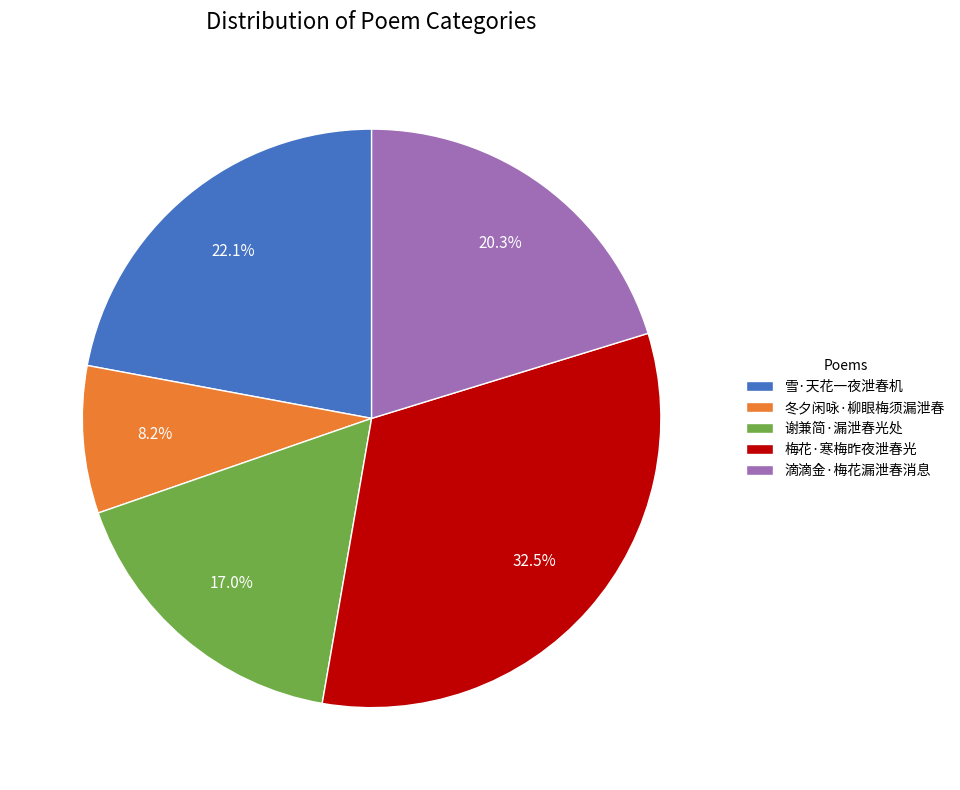

To the nearest percent, what percentage of the pie is 滴滴金·梅花漏泄春消息?

20%